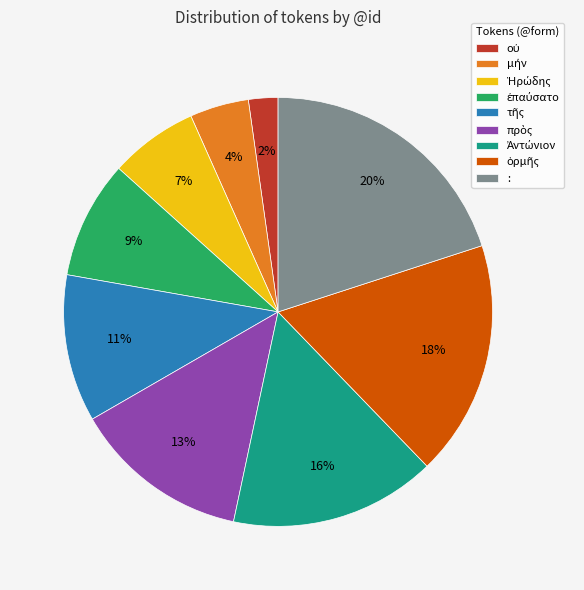

To the nearest percent, what is the average slice percentage?

11%